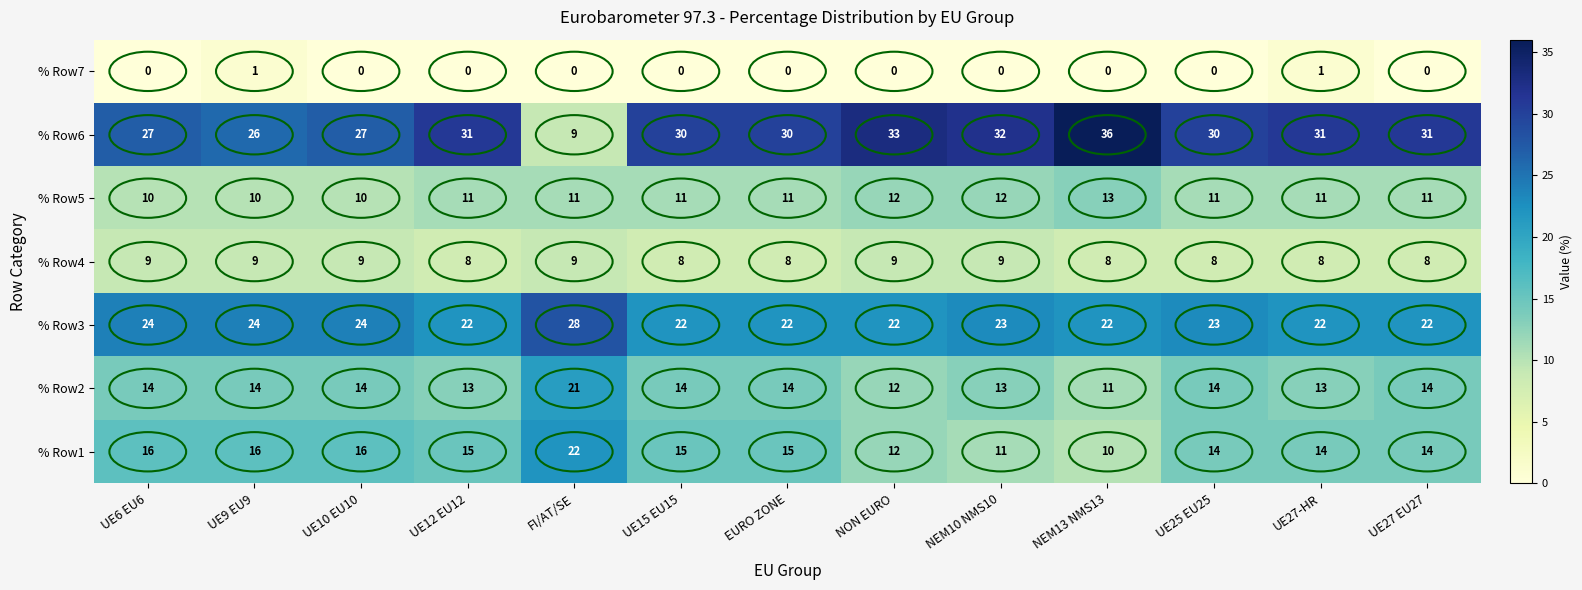

Rank the series by their maximum value, from lowest to highest.

% Row7, % Row4, % Row5, % Row2, % Row1, % Row3, % Row6